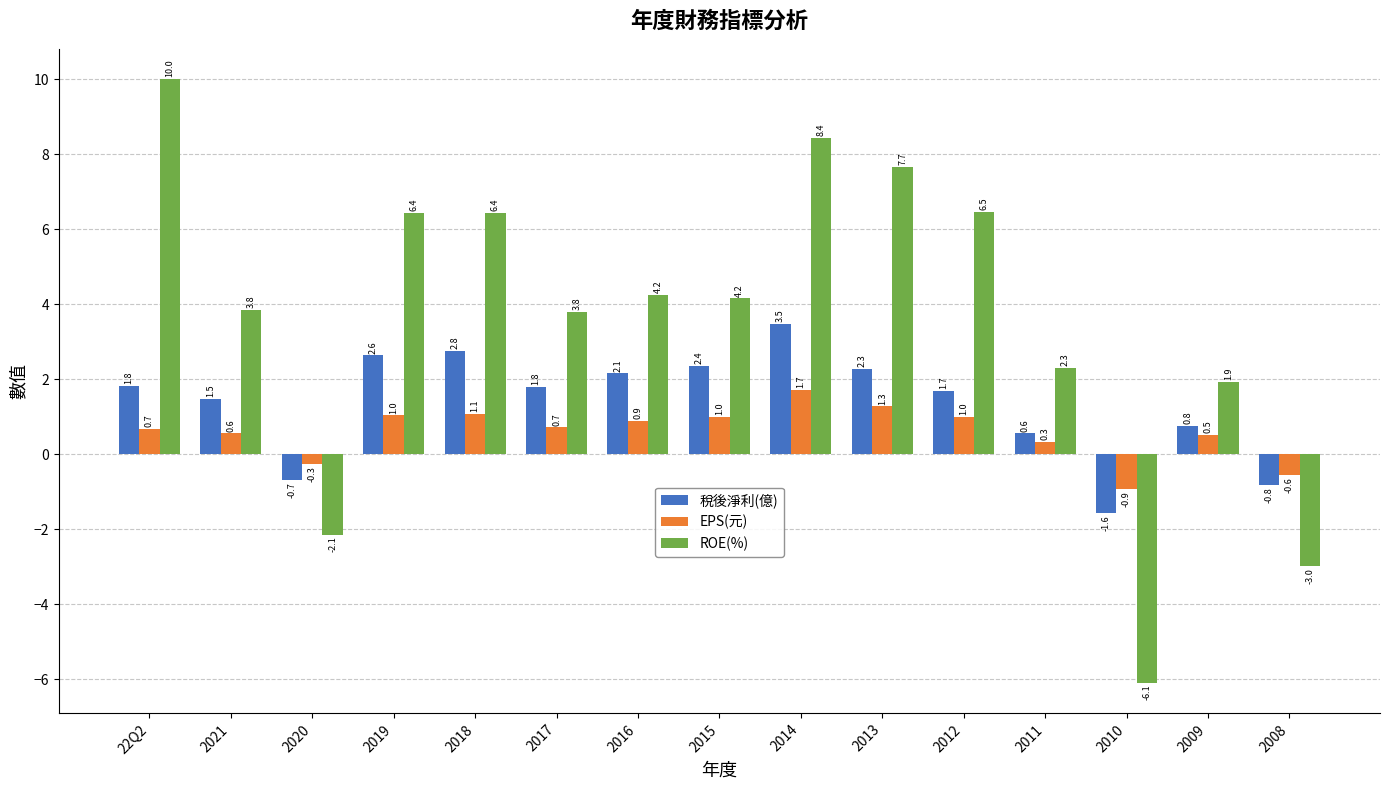

What value does the EPS(元) series have at 2010?

-0.9